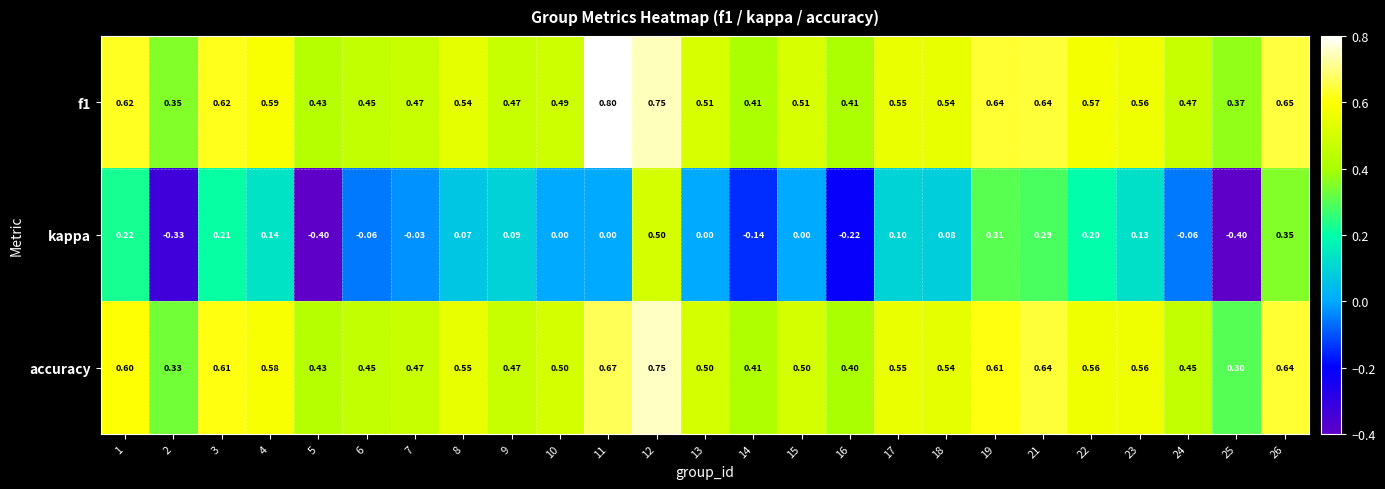

Which category has the highest value across all series?

11